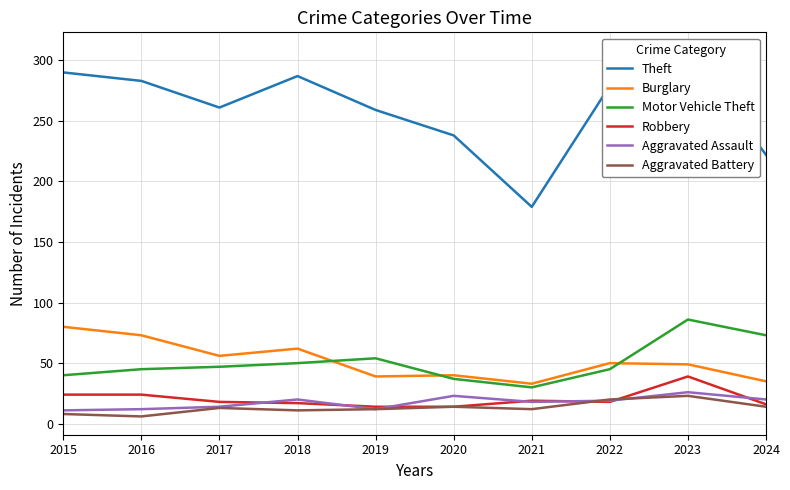

At which category does the chart reach its minimum across all series?

2016